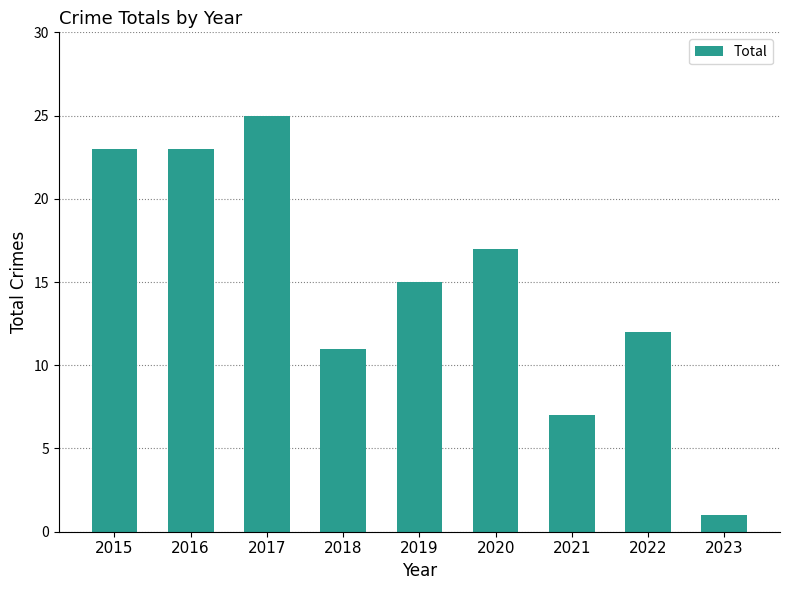

Which label corresponds to the largest value in the chart?

2017